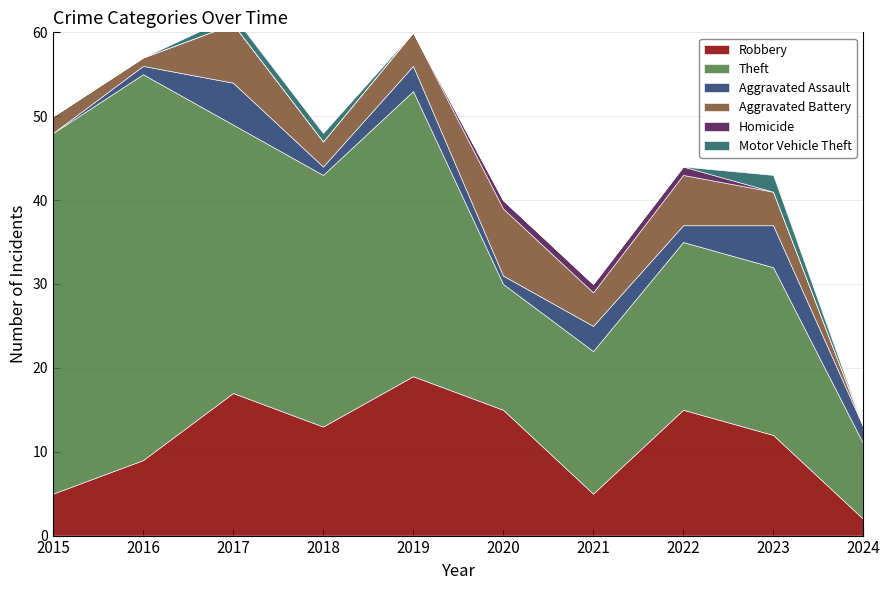

What are all the series names shown in the legend?

Robbery, Theft, Aggravated Assault, Aggravated Battery, Homicide, Motor Vehicle Theft